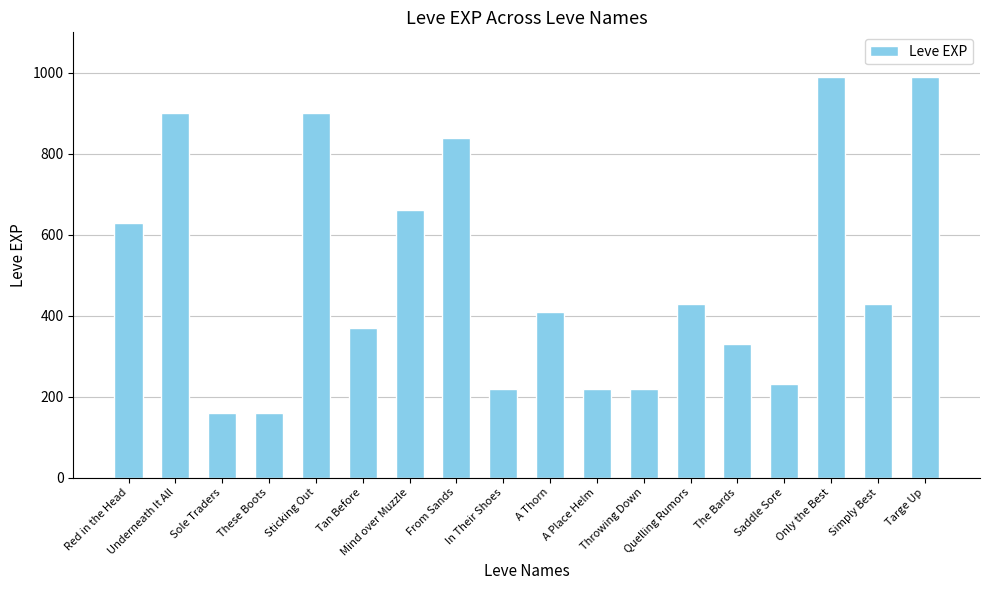

Reading right to left, extract all data points from this chart.

990	430	990	230	330	430	220	220	410	220	840	660	370	900	160	160	900	630